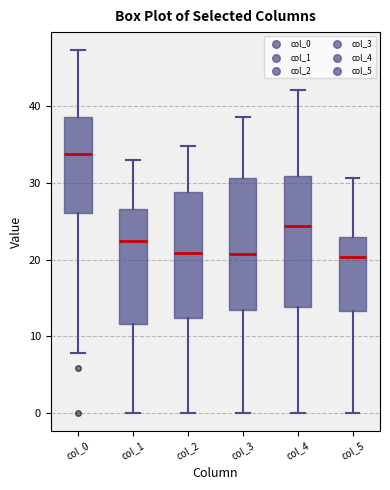

Reading left to right, transcribe this box plot: for each box, give where its median line is, the range the box spans, and where its two whiskers end, as read against the y-axis. The values are not printed on the chart, so give them approximately, as read against the axis.

col_0: median 34, box 26 to 39, whiskers 8 to 47
col_1: median 22, box 12 to 27, whiskers 0 to 33
col_2: median 21, box 12 to 29, whiskers 0 to 35
col_3: median 21, box 13 to 31, whiskers 0 to 39
col_4: median 24, box 14 to 31, whiskers 0 to 42
col_5: median 20, box 13 to 23, whiskers 0 to 31